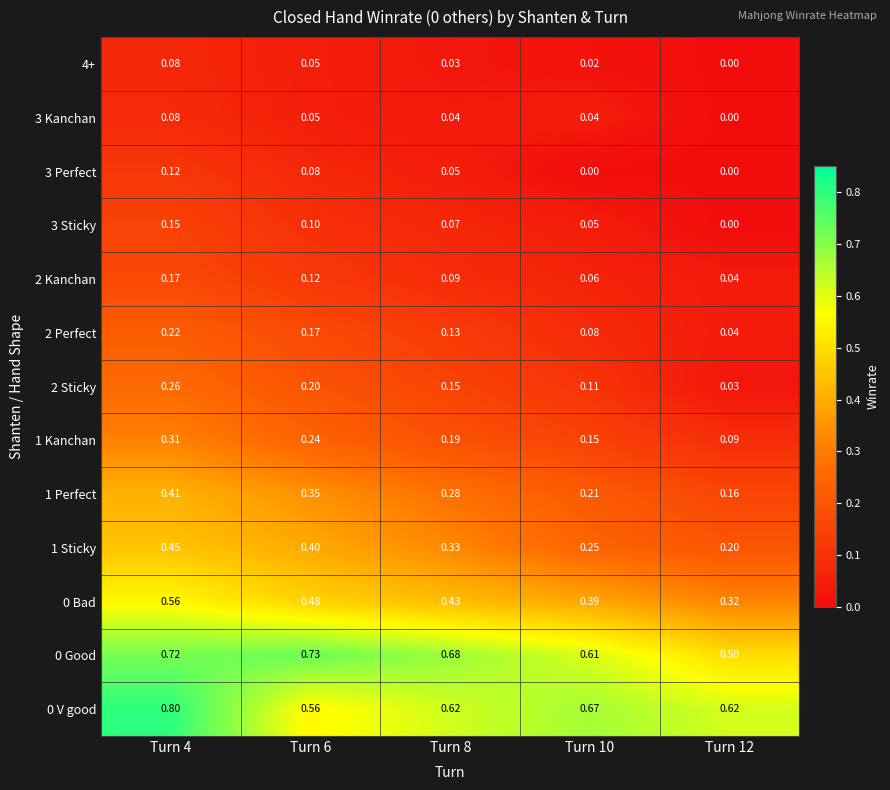

Is the value of 0 Good at Turn 4 greater than the value of 3 Sticky at Turn 4?

Yes